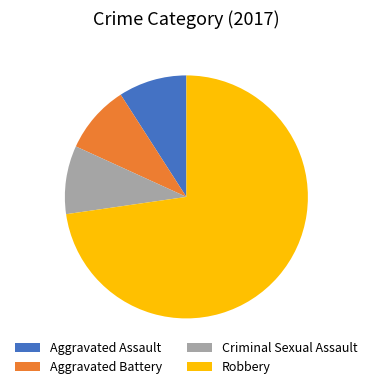

Which slice is the largest?

Robbery